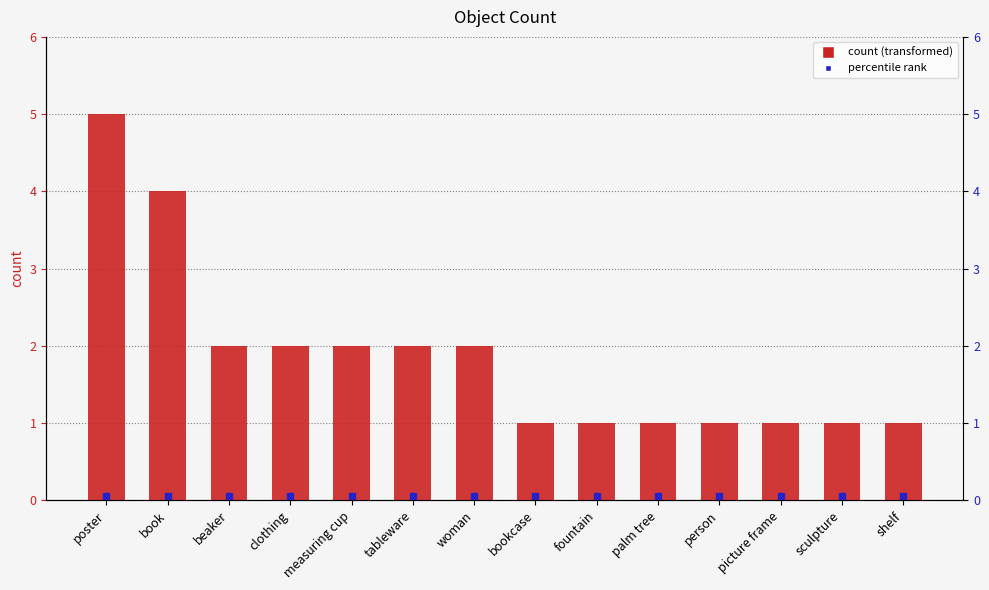

List the labels in order of value, largest first.

poster, book, beaker, clothing, measuring cup, tableware, woman, bookcase, fountain, palm tree, person, picture frame, sculpture, shelf